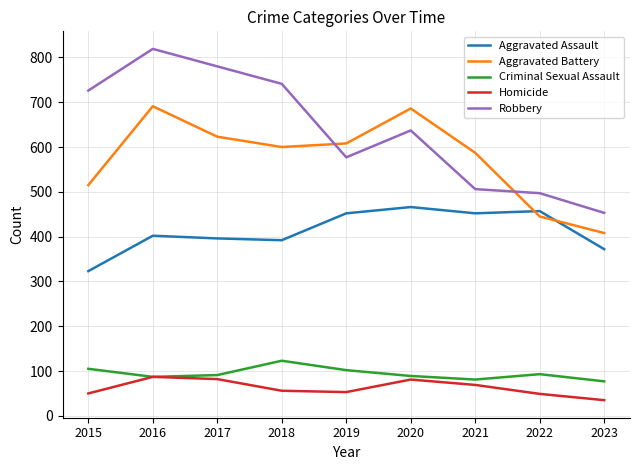

Does the chart display data point markers on the line(s)?

No